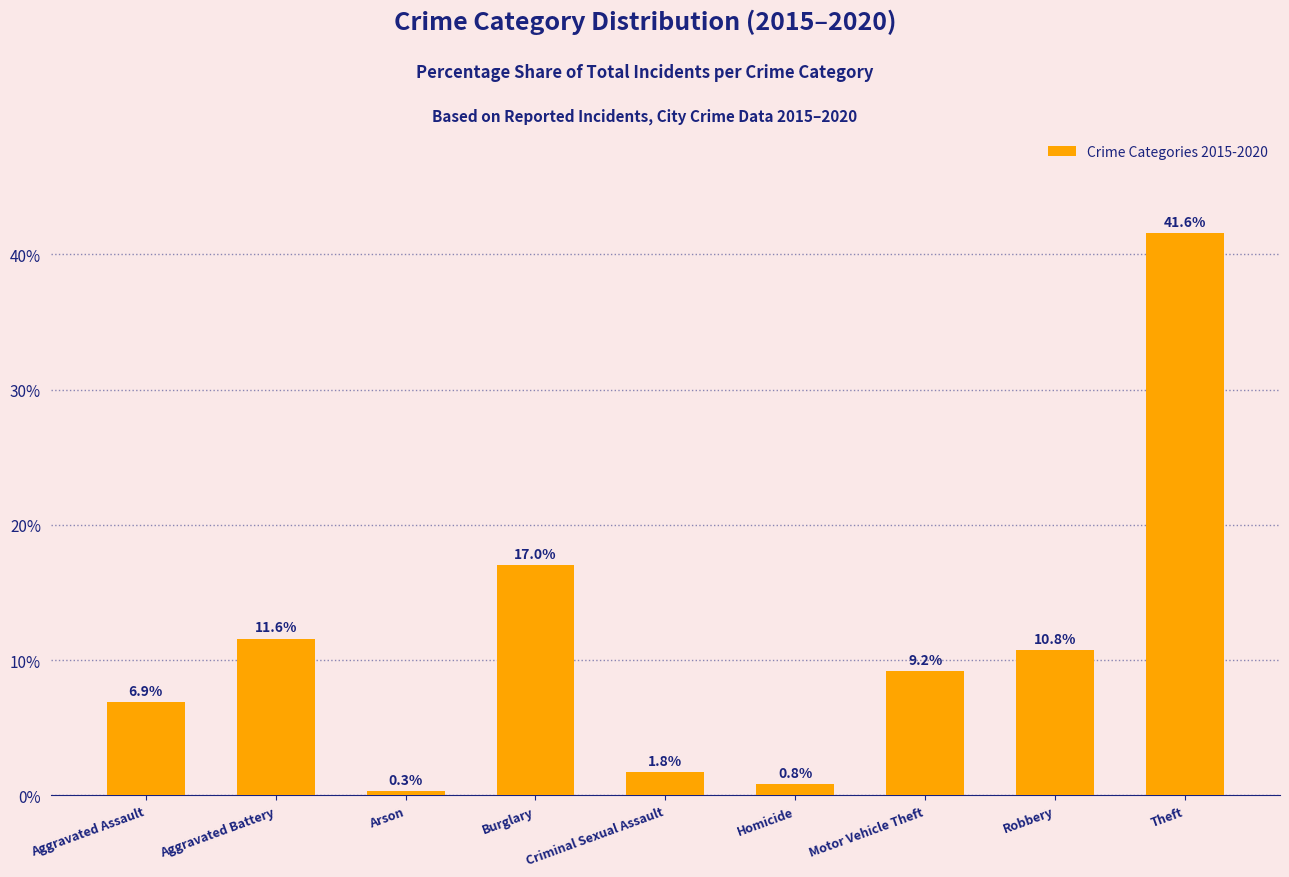

The chart shows a value of 2.8 at Aggravated Battery. True or false?

False